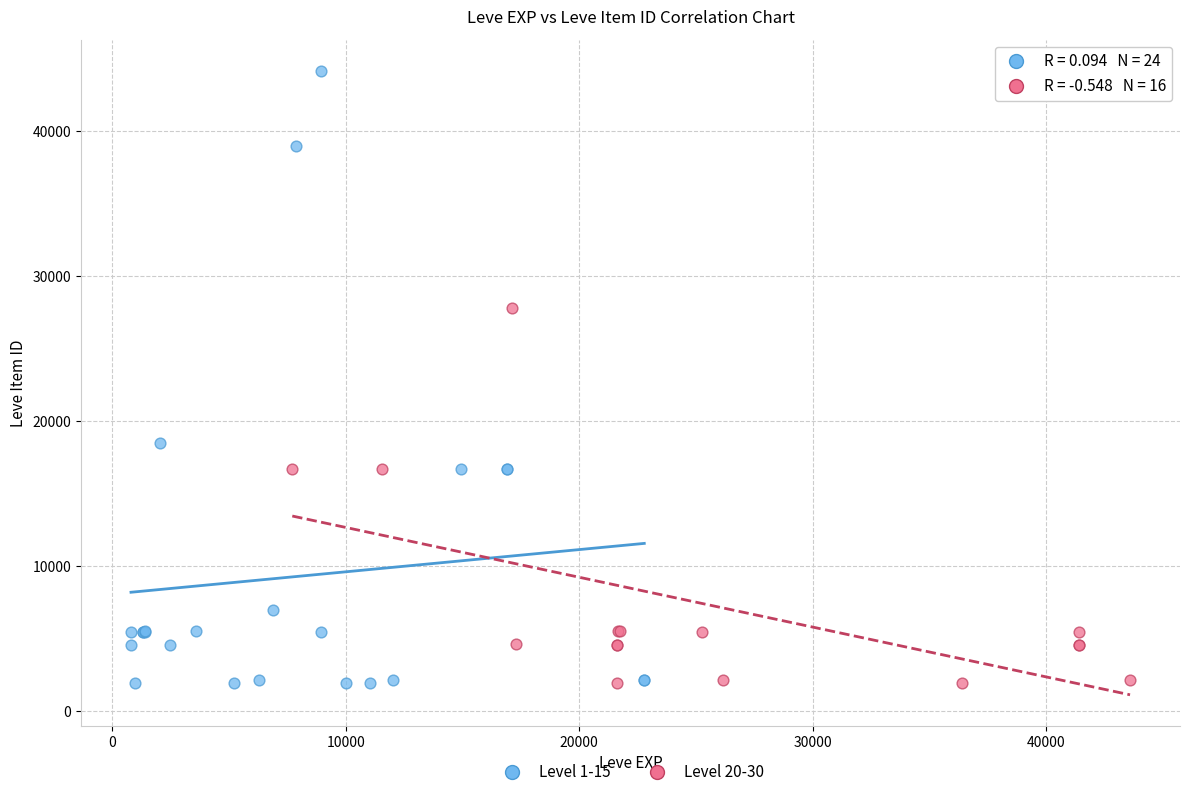

Which series has the largest Y range (max minus min)?

Level 1-15